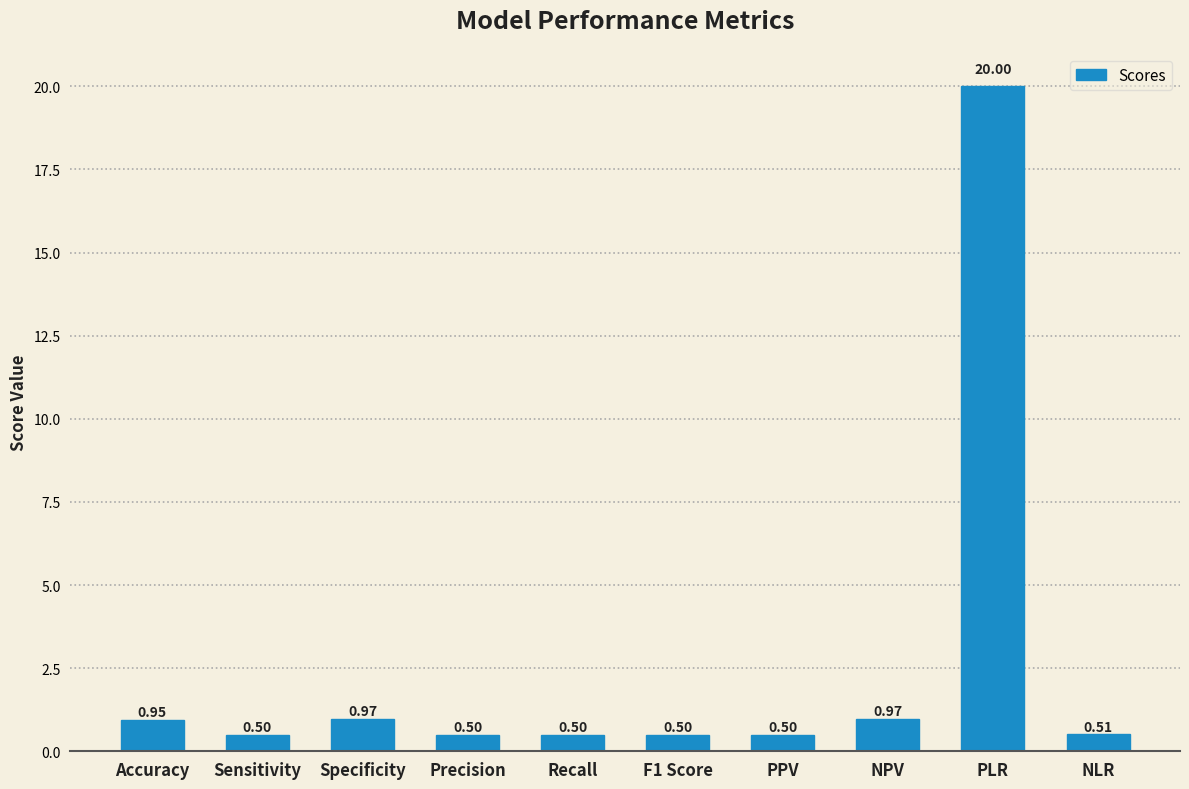

Between Recall and NLR, which is larger?

NLR